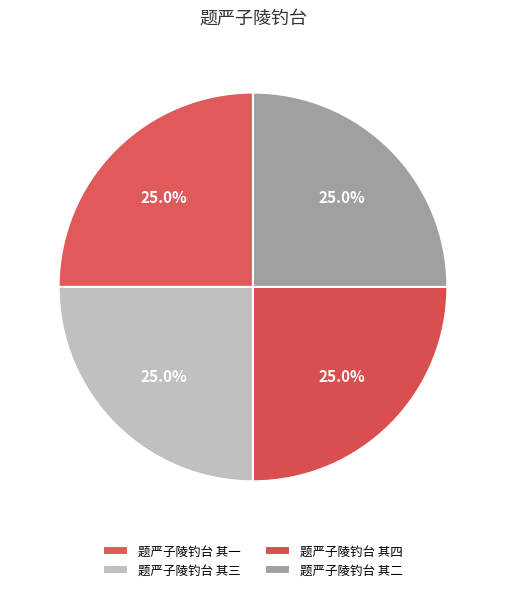

How much of the chart is everything except 题严子陵钓台 其二?

75.0%